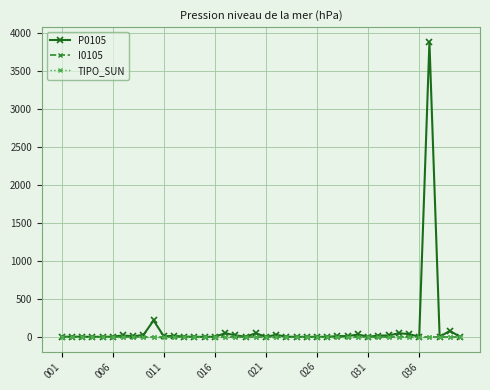

Which series has the largest range (max minus min)?

P0105